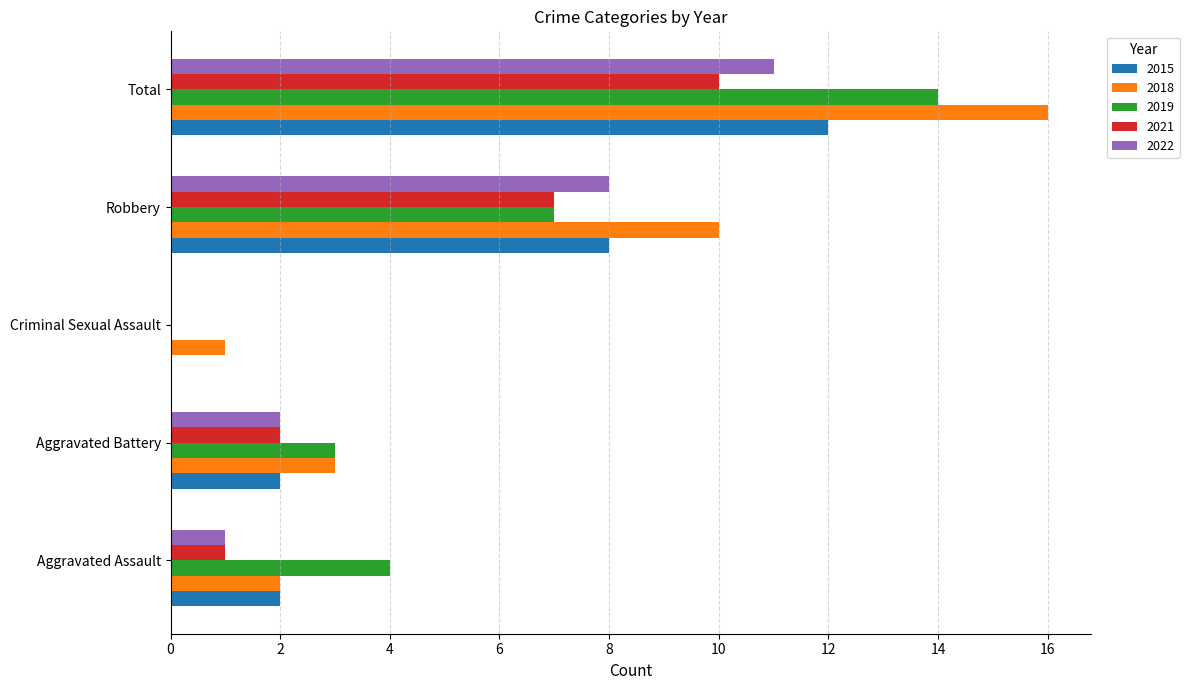

Count the number of data series in this chart.

5